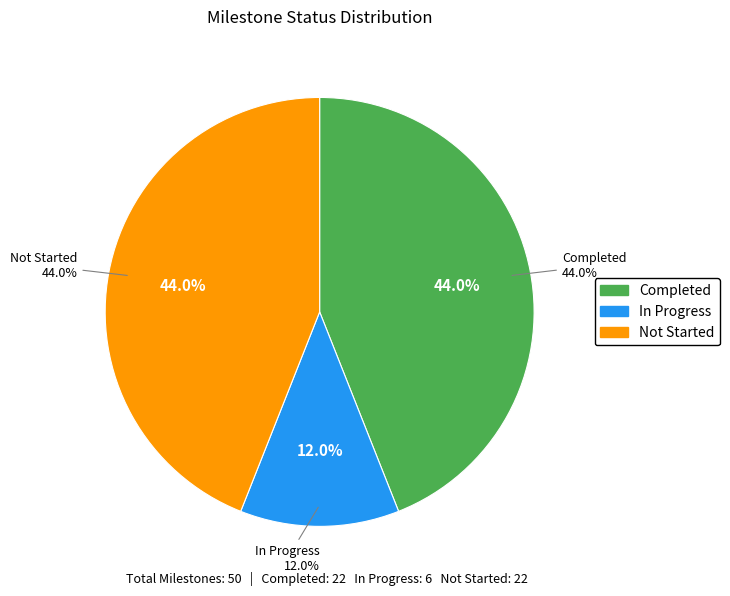

Which slice is the largest?

Completed